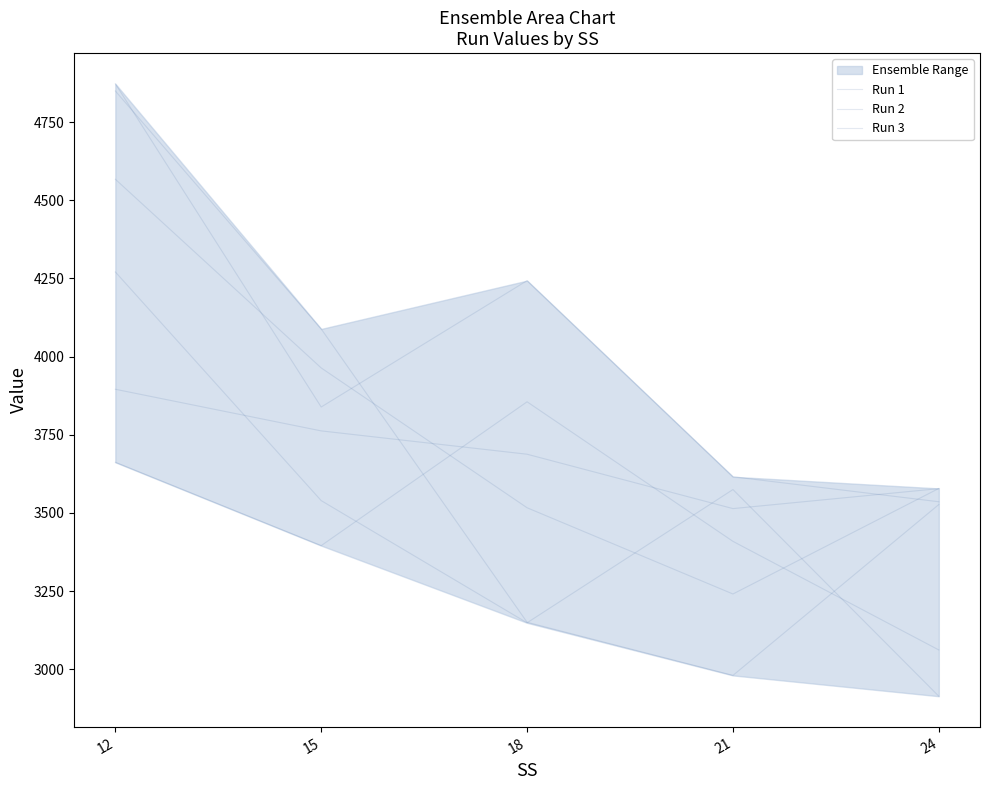

At which label does Run 4 first exceed 3526?

12